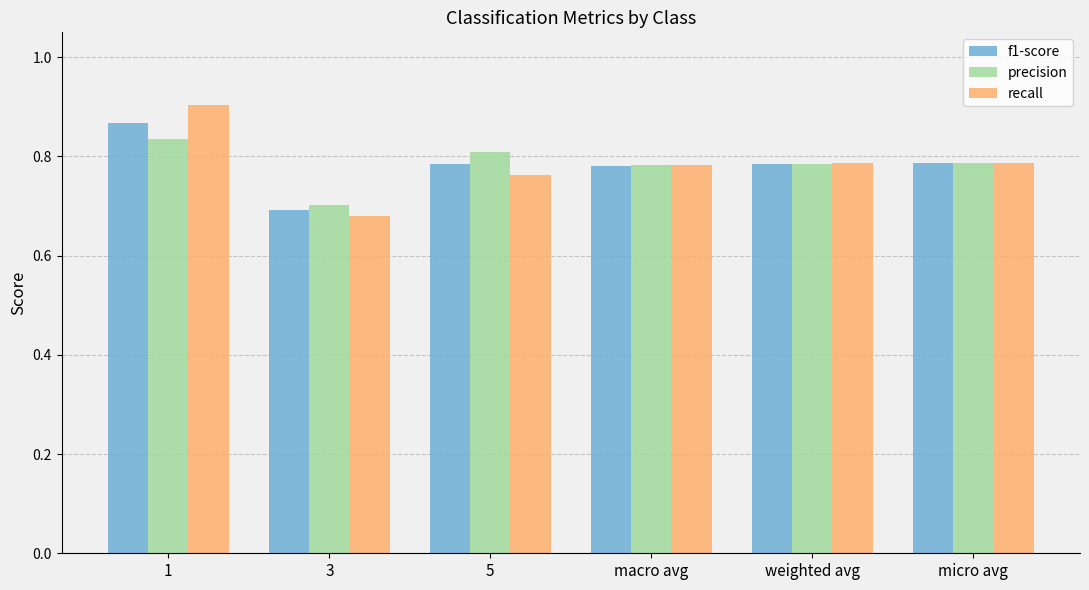

What are all the series names shown in the legend?

f1-score, precision, recall